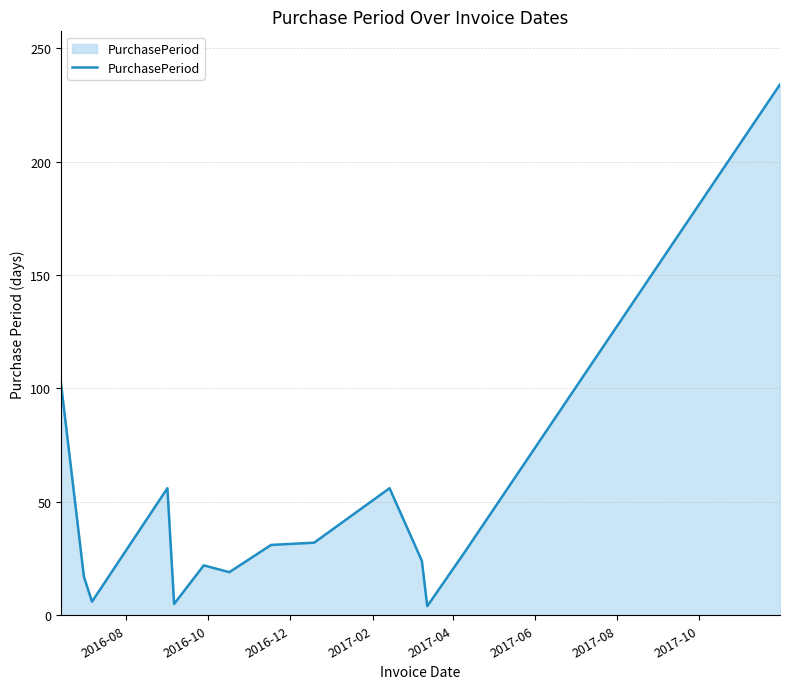

What is the greatest value displayed?

234